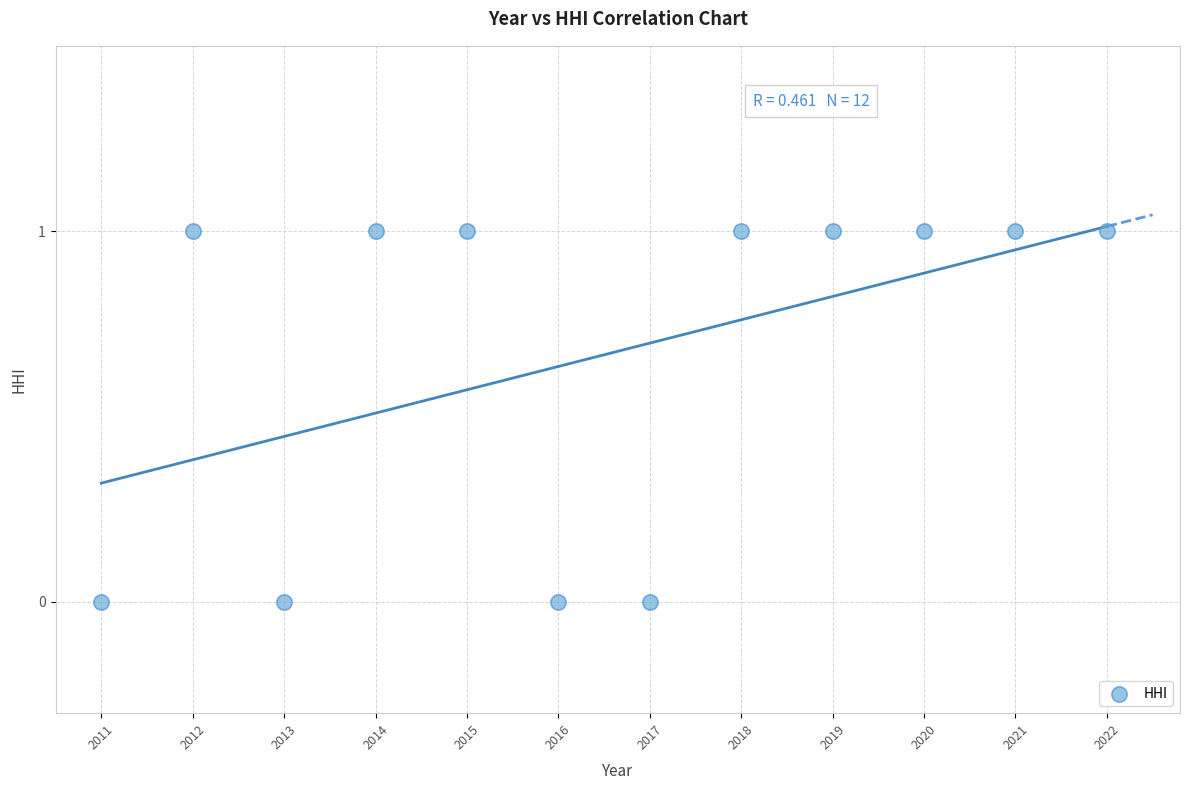

What is the average X value?

2016